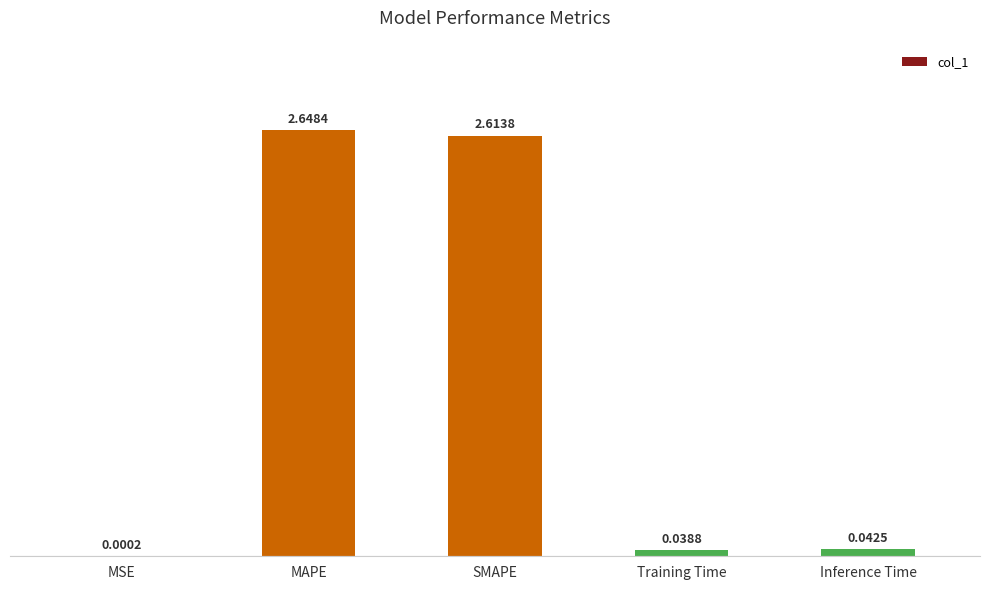

Which category has the highest value across all series?

MAPE